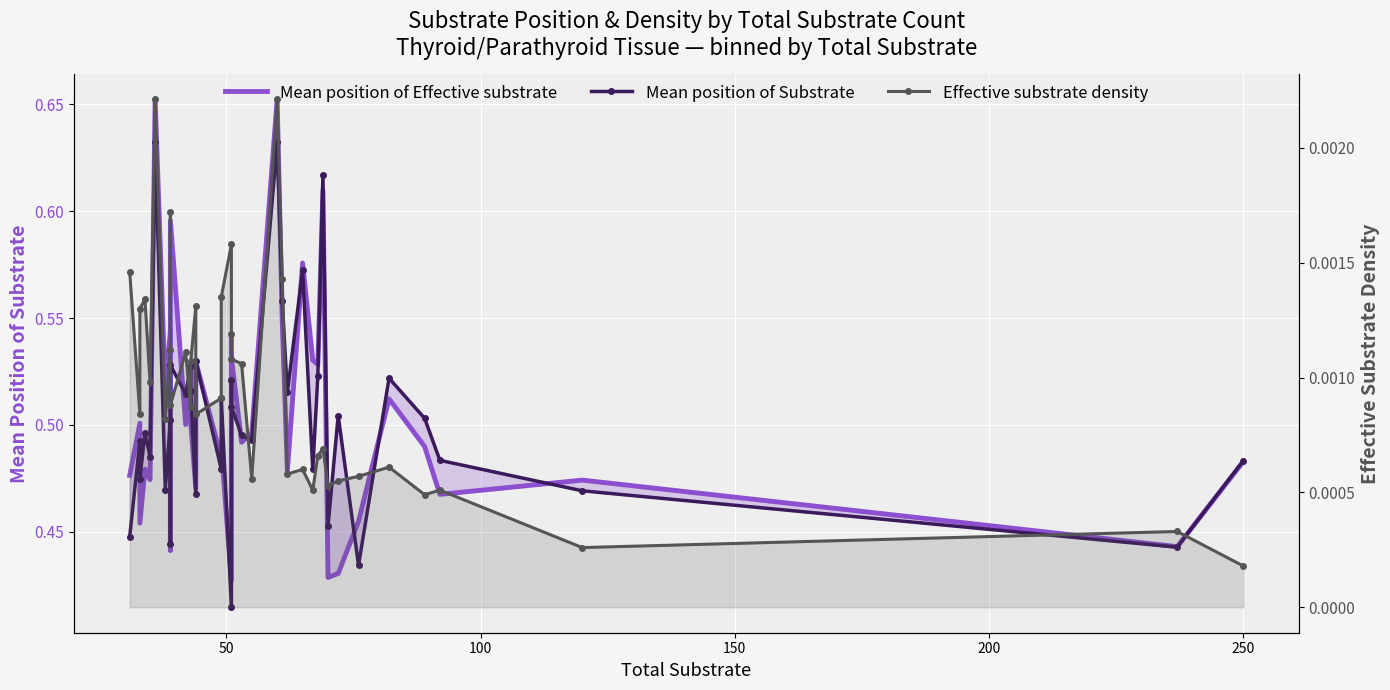

How many lines are shown in the chart?

3